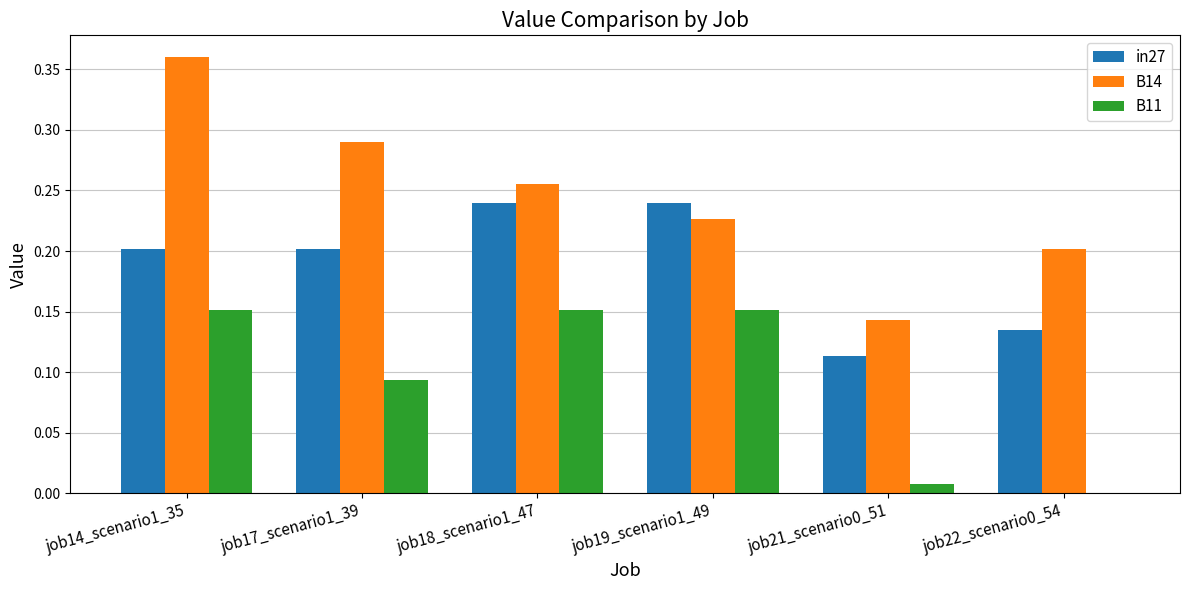

What is the sum of all B11 values?

0.6